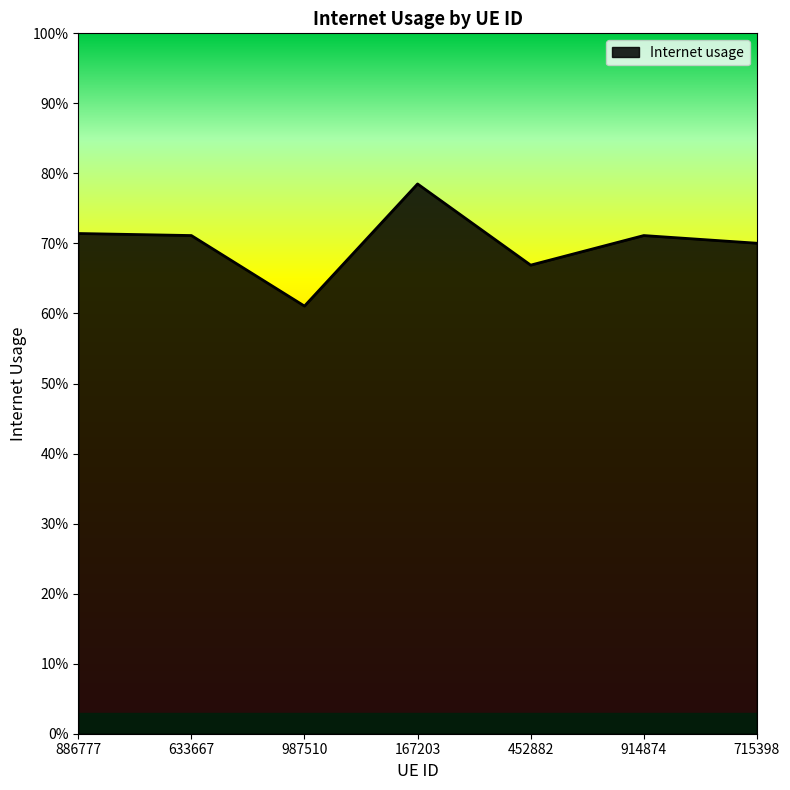

Does the chart display data point markers on the line(s)?

No